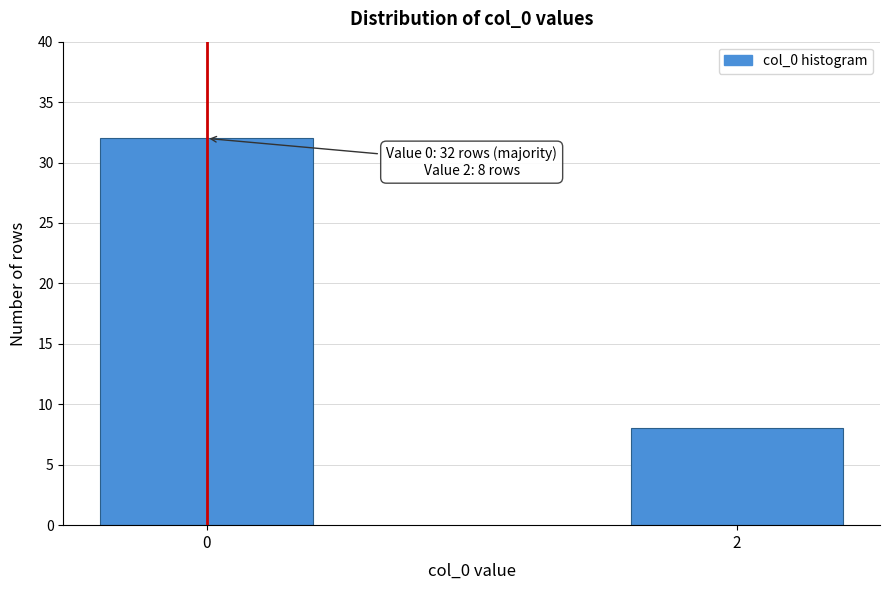

Reading left to right, list all the values displayed in this chart.

0=32	2=8